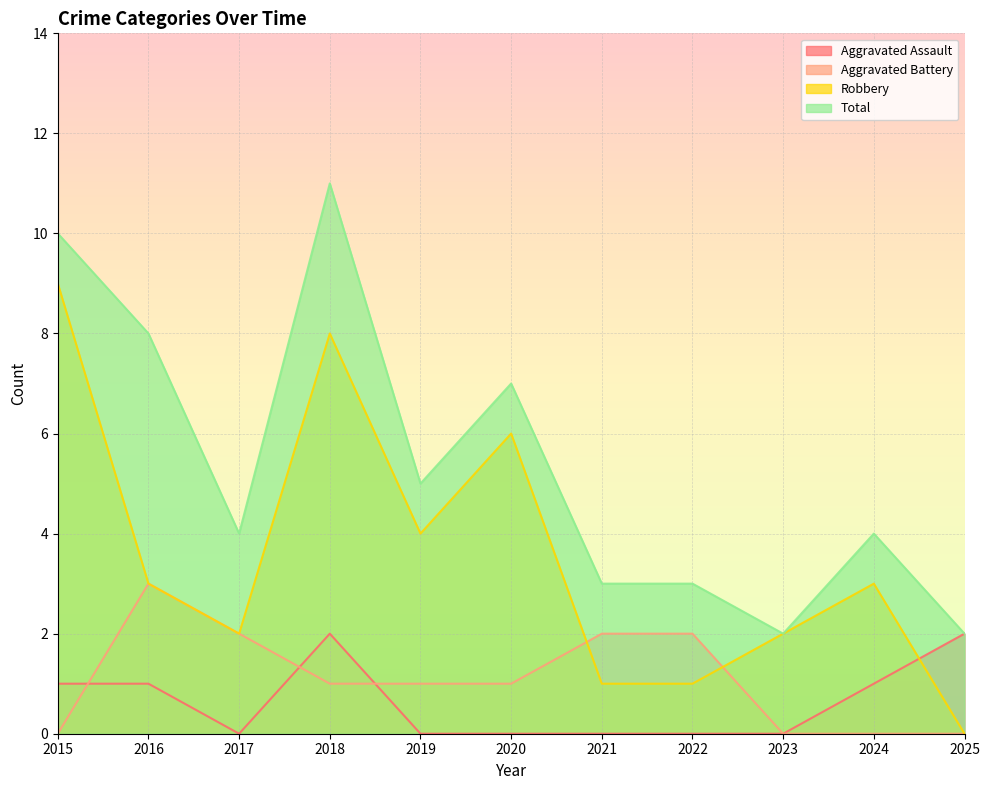

Count the Aggravated Battery values in the range 0 to 2.

10